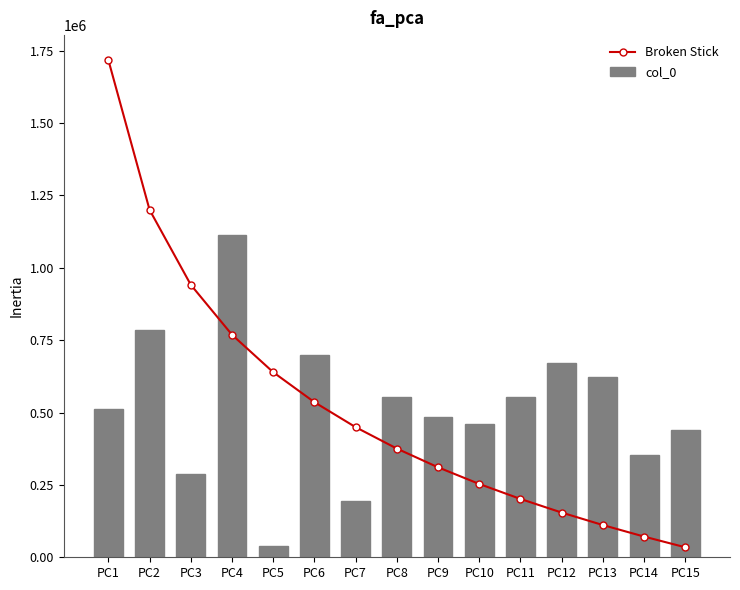

How many data points does each series have?

15